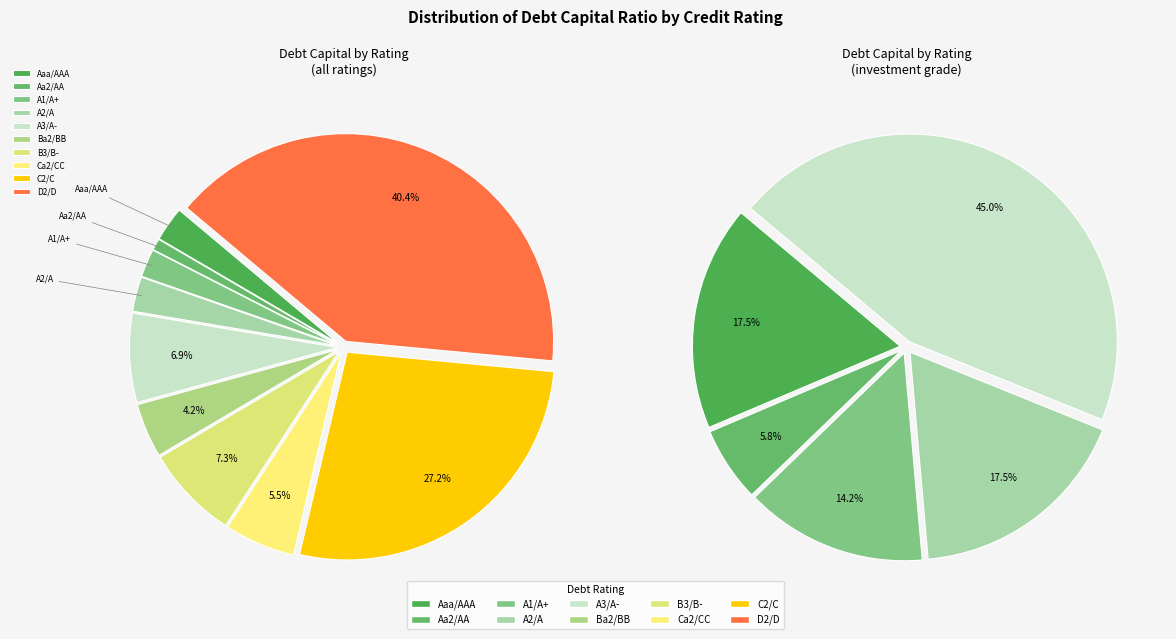

Count the number of slices in the pie.

10